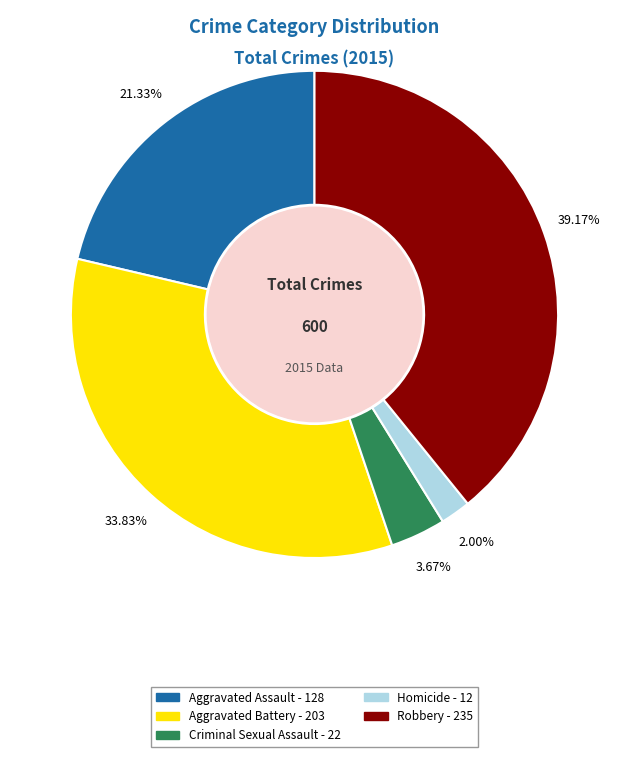

Which slice is the smallest?

Homicide